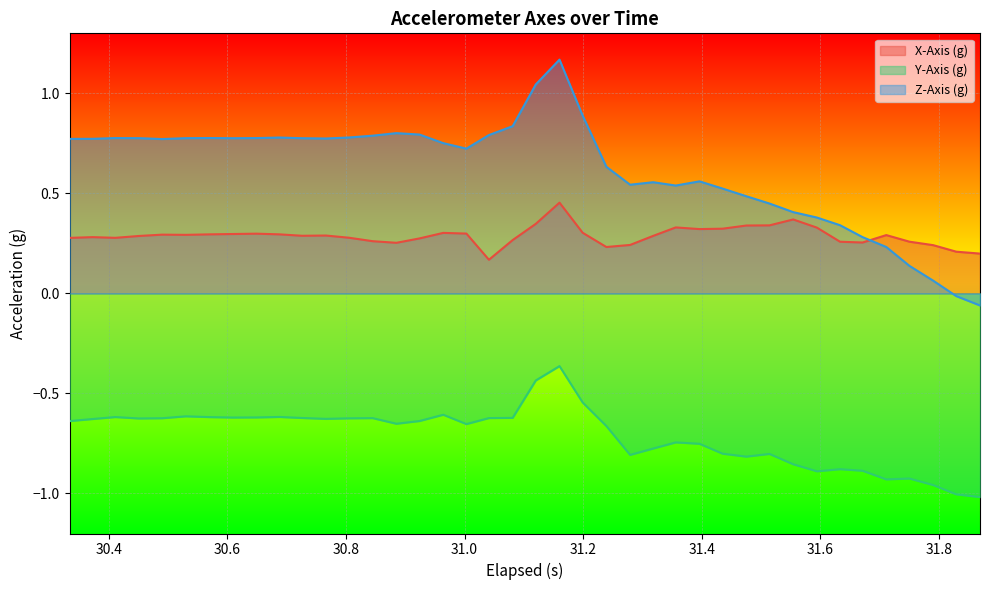

True or false: Y-Axis (g) and Z-Axis (g) intersect in this chart.

False